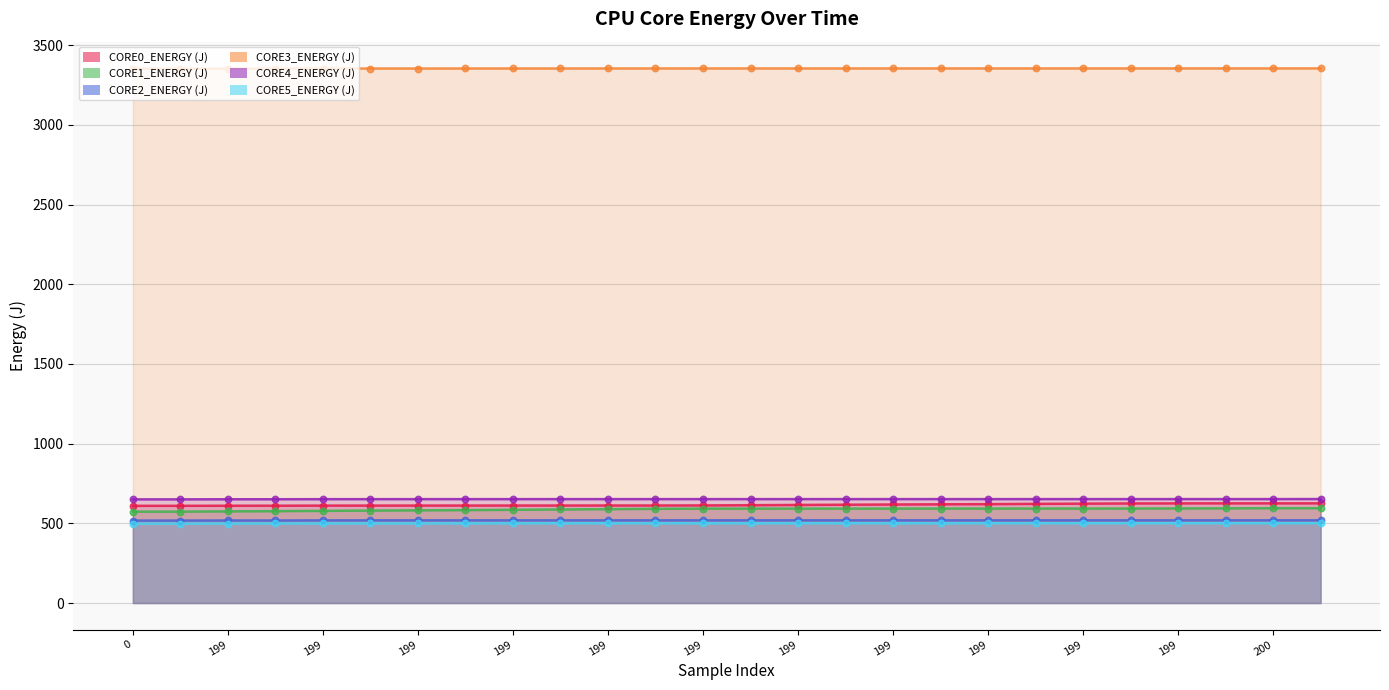

Which series has the largest Y range (max minus min)?

CORE1_ENERGY (J)